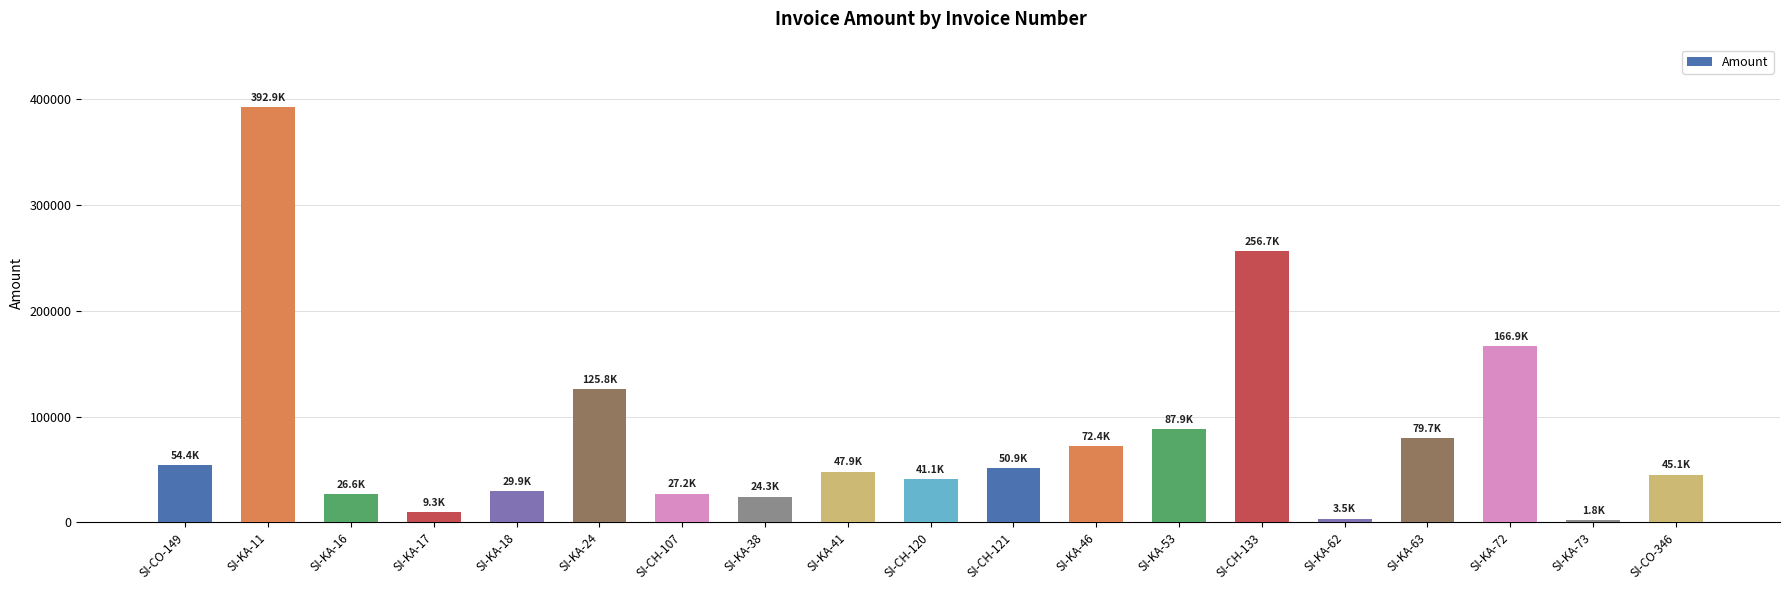

Are the bars grouped side by side (vs. stacked)?

No